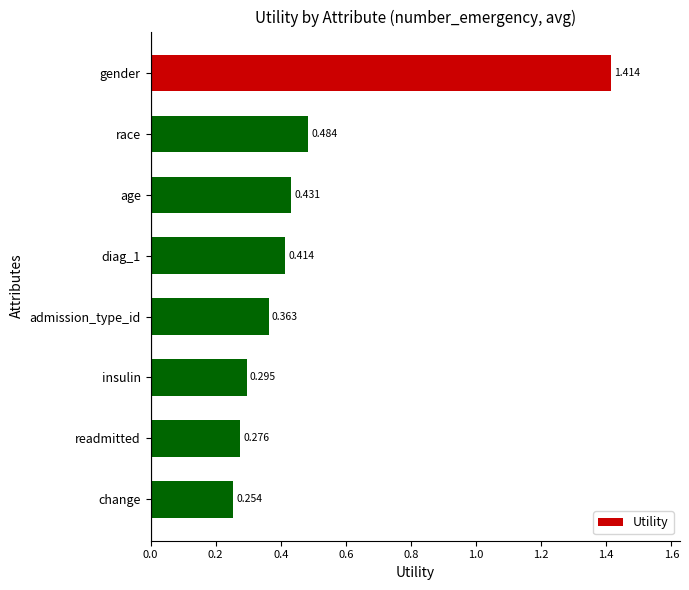

Rank the categories by value from lowest to highest.

change, readmitted, insulin, admission_type_id, diag_1, age, race, gender